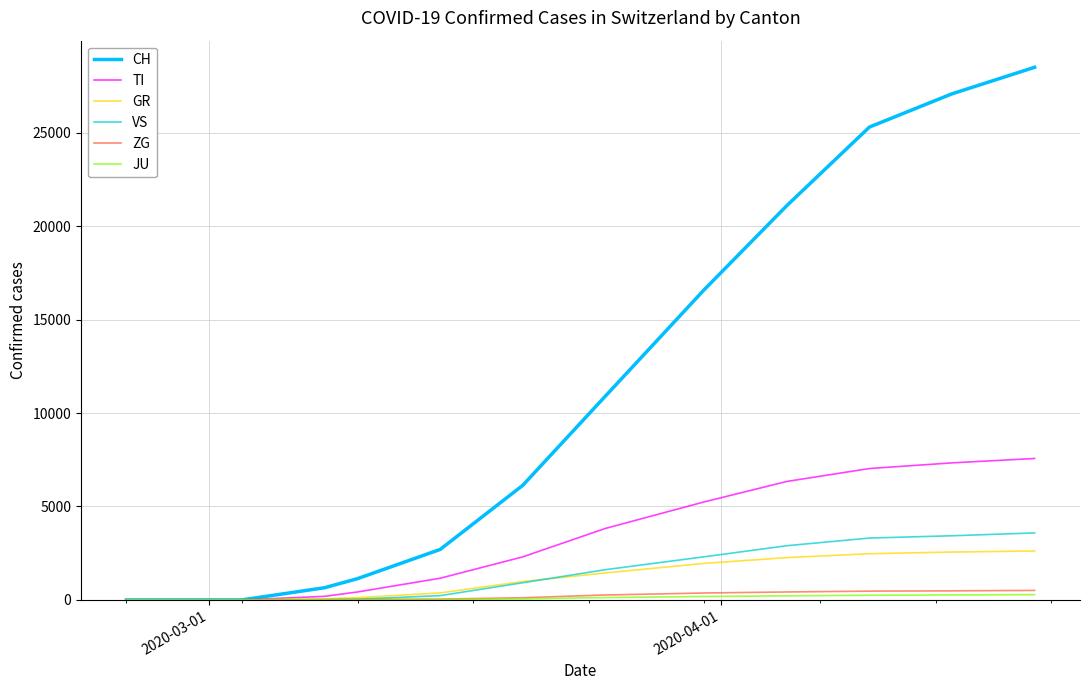

Which series has the largest range (max minus min)?

CH